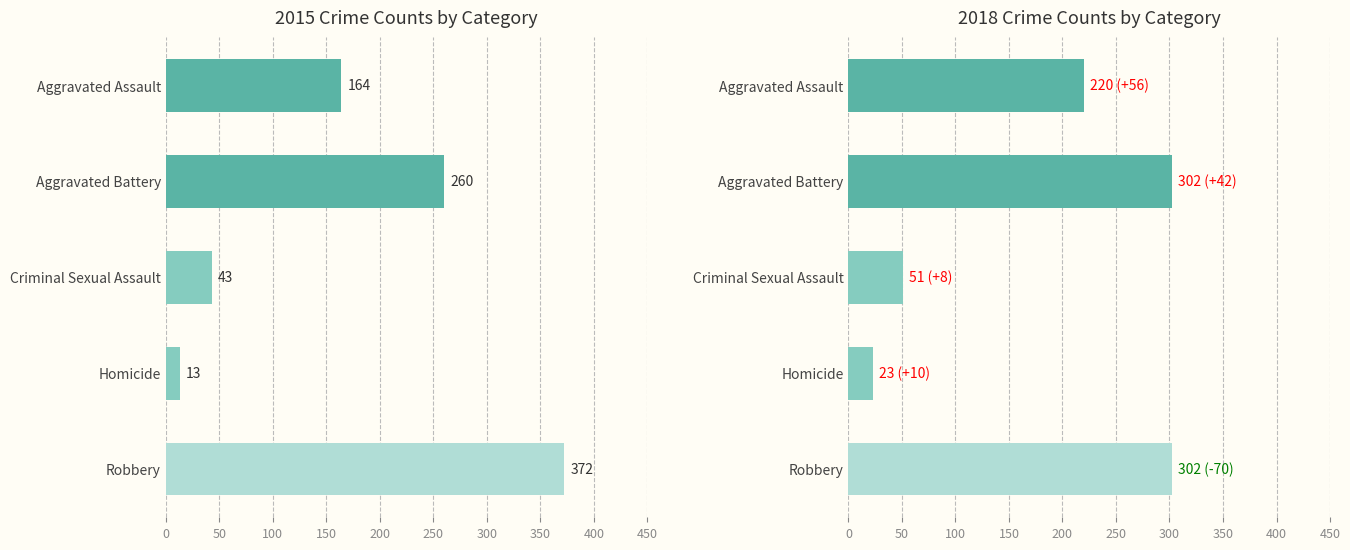

Does the chart contain stacked bars?

No